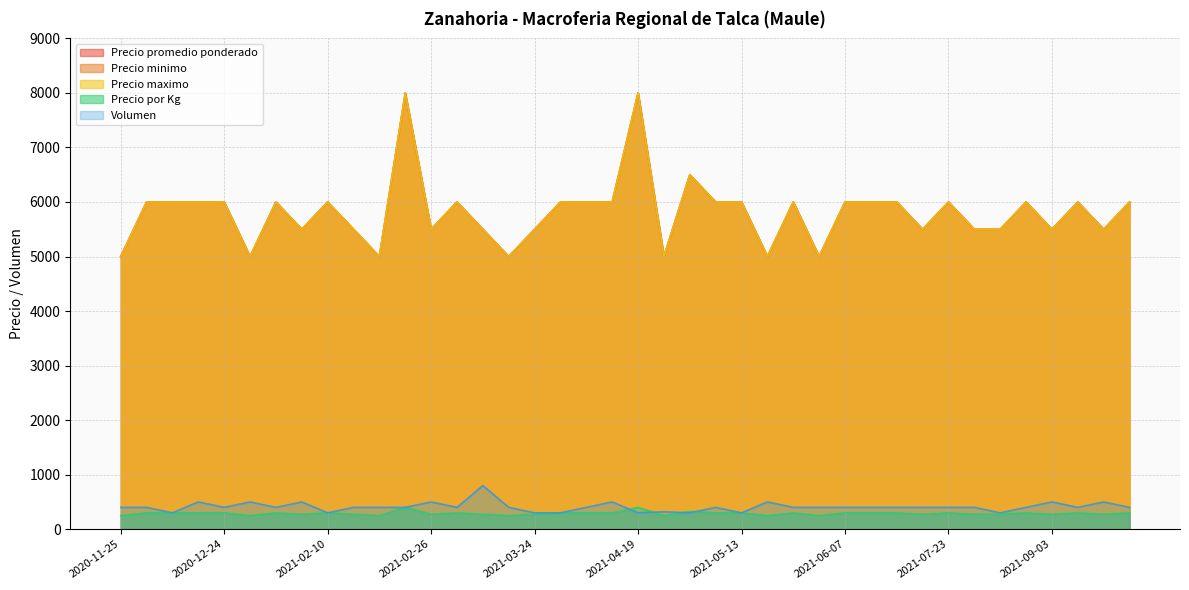

What is the minimum value for Precio por Kg?

250